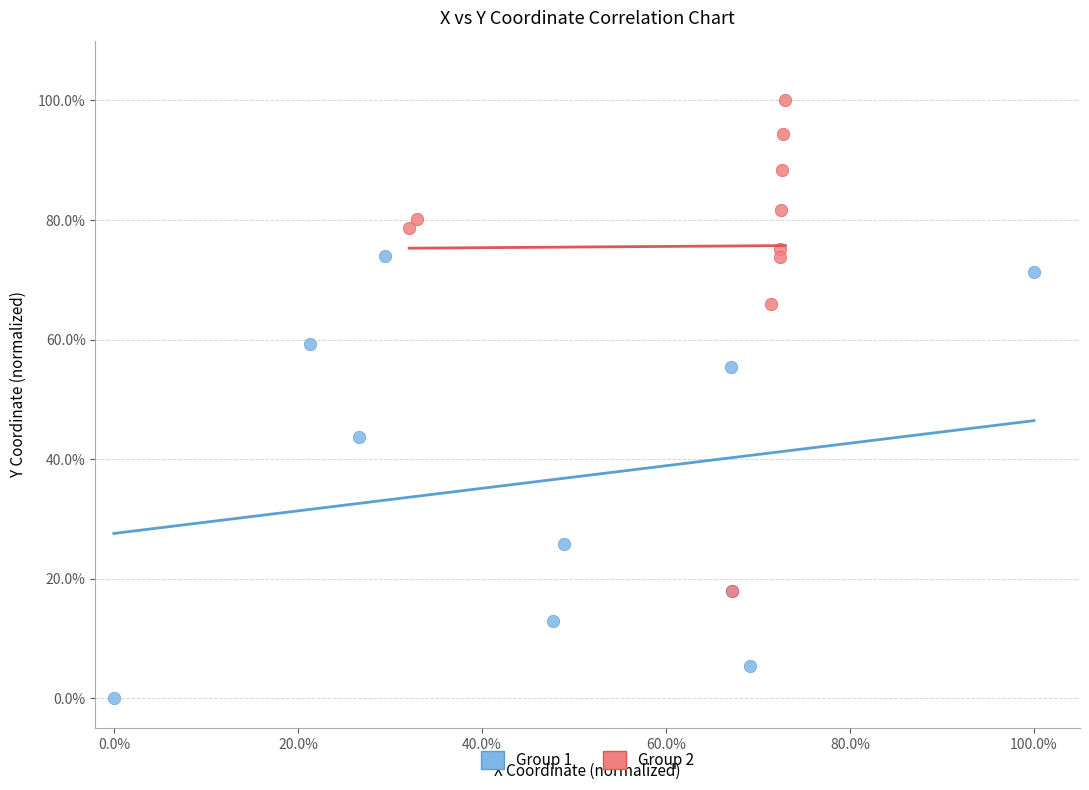

Which series contains the highest Y value?

Group 2